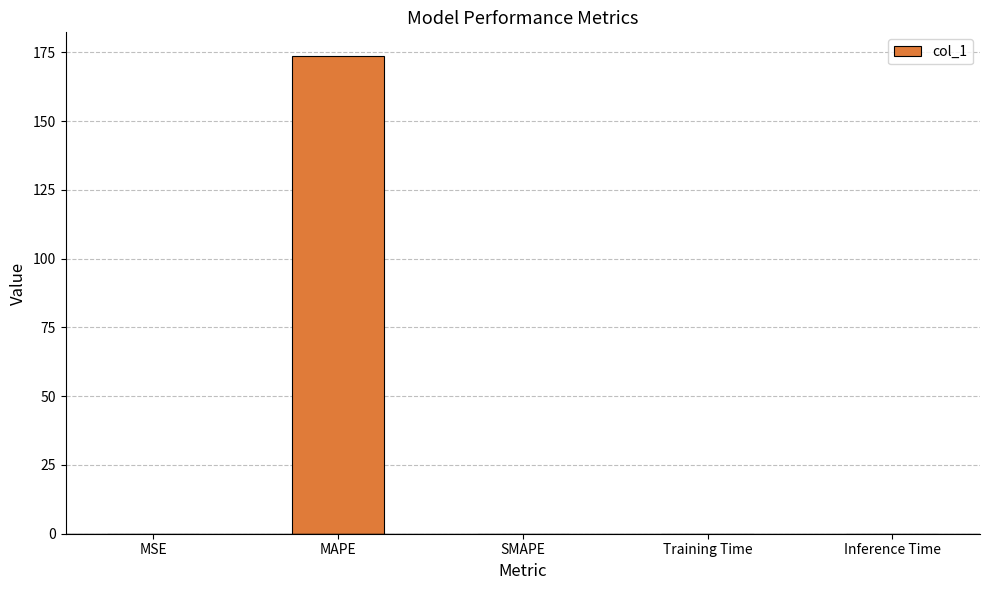

At which category does the chart reach its peak across all series?

MAPE